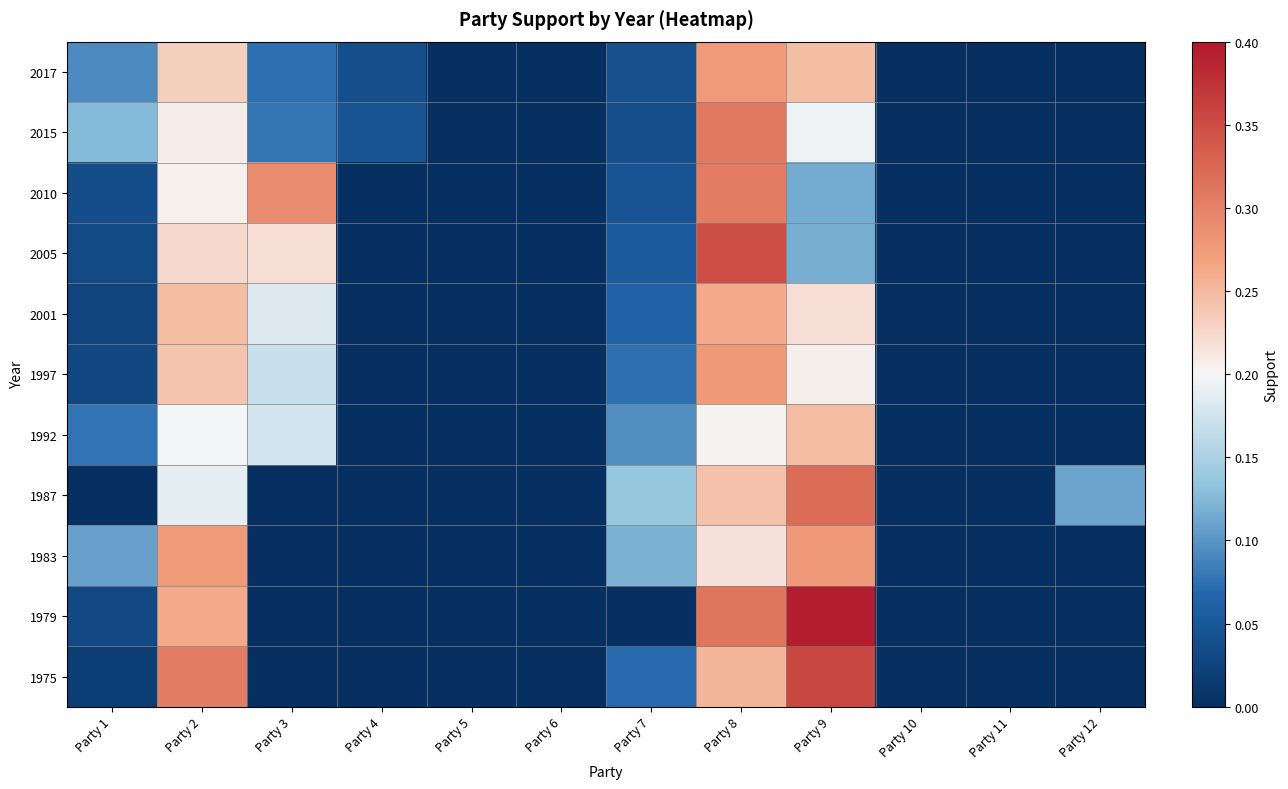

What is the greatest value displayed?

0.4